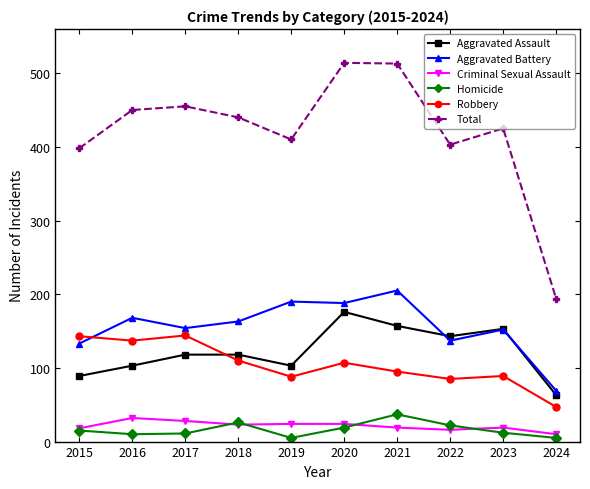

How many interior local peaks does the Homicide series have?

2